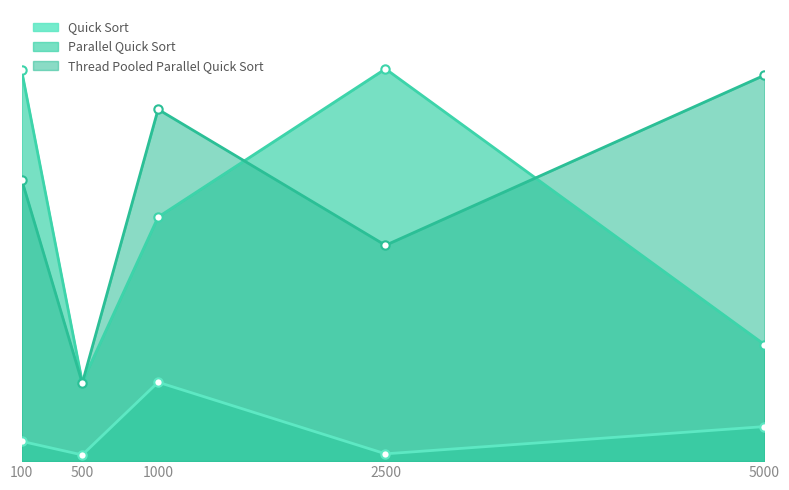

True or false: Thread Pooled Parallel Quick Sort and Quick Sort cross at least once.

False